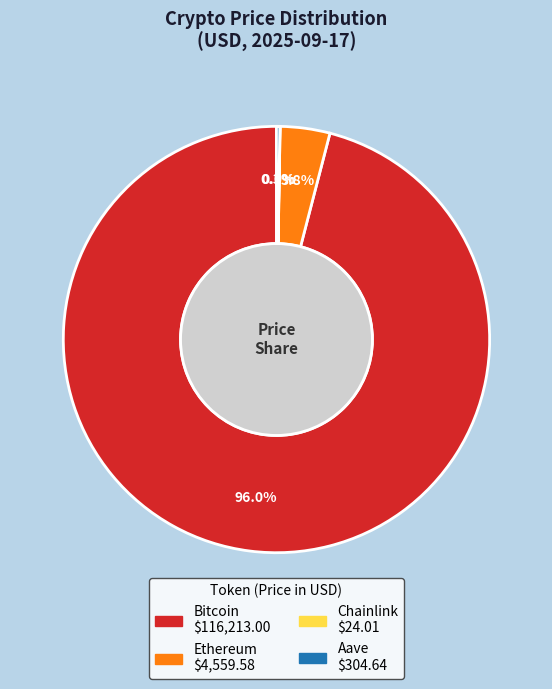

Which slice is the largest?

Bitcoin